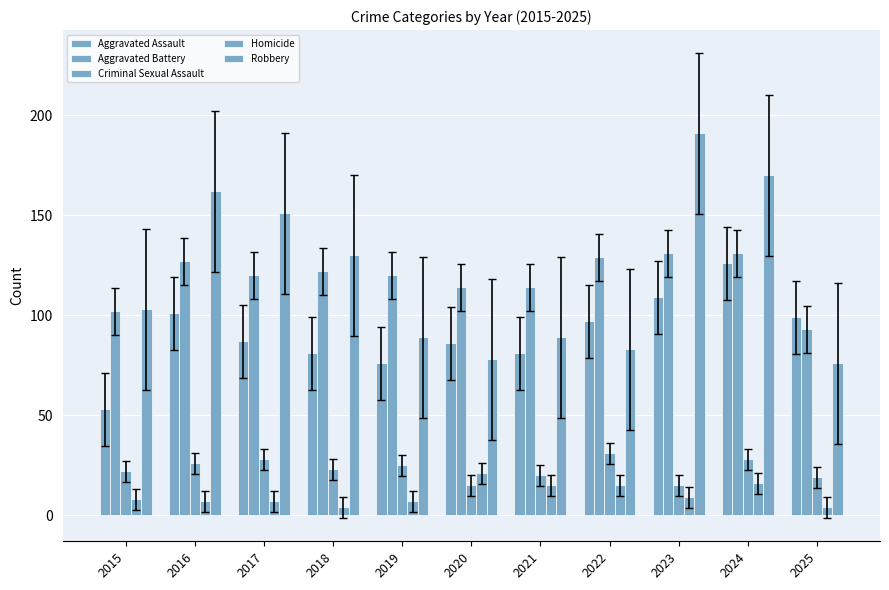

Reading right to left, extract all data points from this chart.

Aggravated Assault: 2025=99	2024=126	2023=109	2022=97	2021=81	2020=86	2019=76	2018=81	2017=87	2016=101	2015=53
Aggravated Battery: 2025=93	2024=131	2023=131	2022=129	2021=114	2020=114	2019=120	2018=122	2017=120	2016=127	2015=102
Criminal Sexual Assault: 2025=19	2024=28	2023=15	2022=31	2021=20	2020=15	2019=25	2018=23	2017=28	2016=26	2015=22
Homicide: 2025=4	2024=16	2023=9	2022=15	2021=15	2020=21	2019=7	2018=4	2017=7	2016=7	2015=8
Robbery: 2025=76	2024=170	2023=191	2022=83	2021=89	2020=78	2019=89	2018=130	2017=151	2016=162	2015=103